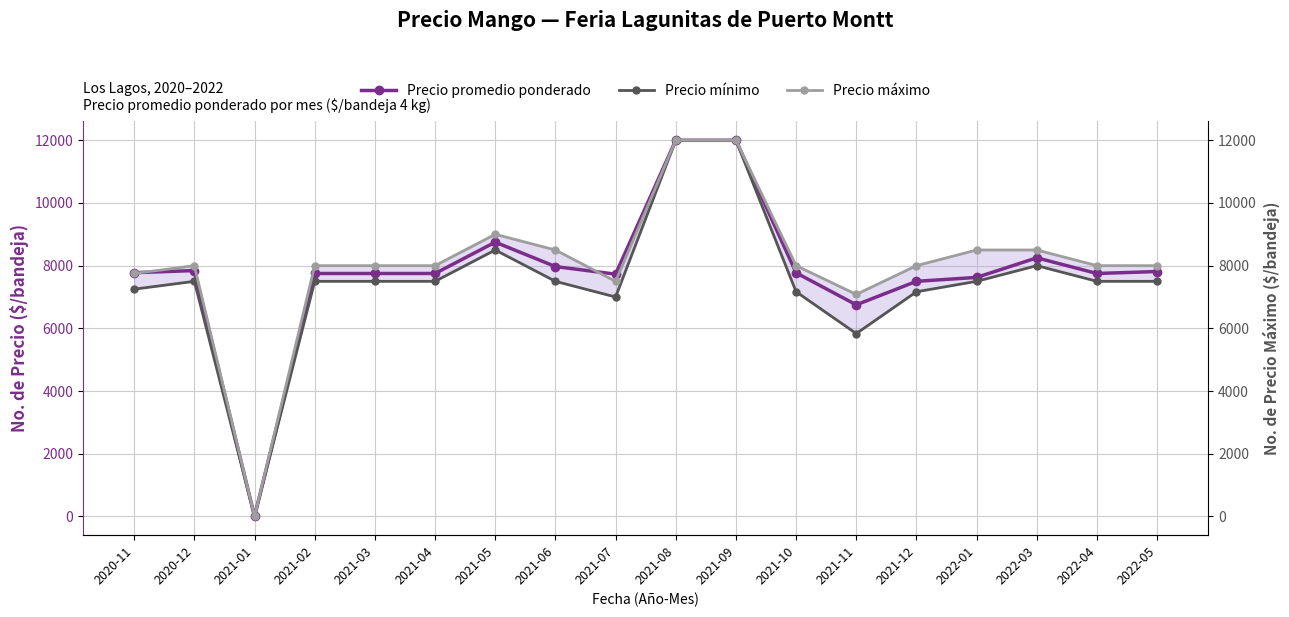

What is the difference between the Precio mínimo values at 2021-01 and 2020-11?

7250